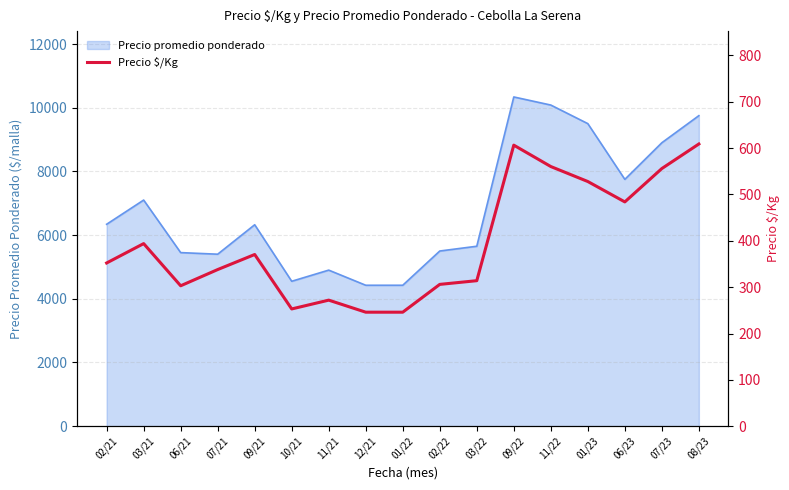

Reading left to right, what are all the values shown in this chart?

352.2	394.0	303.0	338.0	370.5	253.0	272.0	246.0	246.0	306.0	314.0	606.5	560.3	528.0	484.0	556.0	609.0